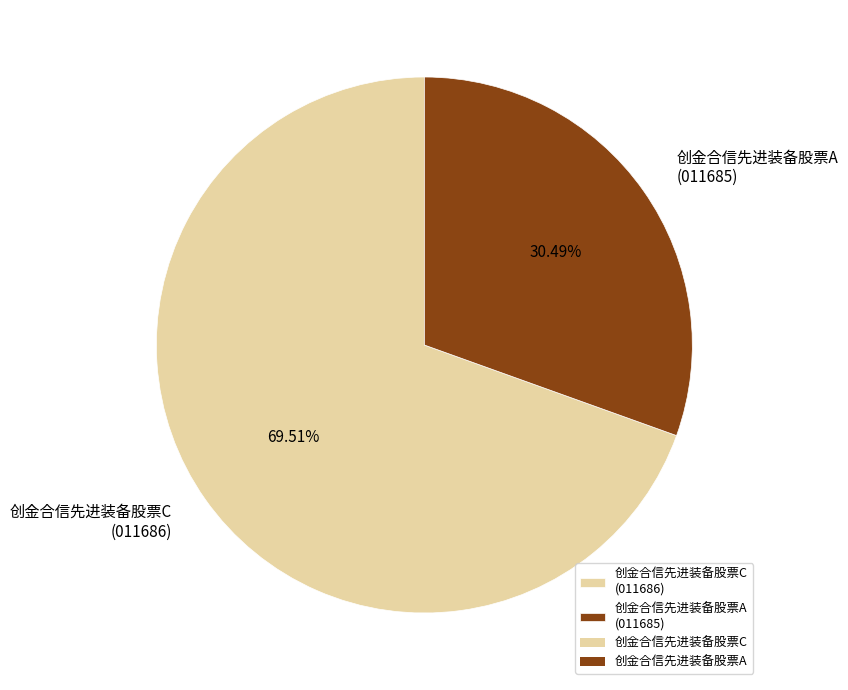

How many segments does this pie chart have?

2